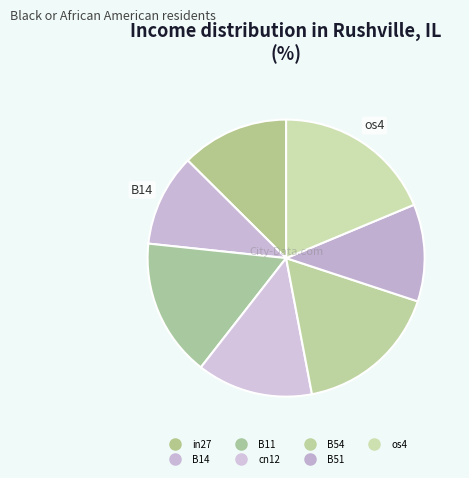

What percentage is the os4 slice, to the nearest percent?

19%